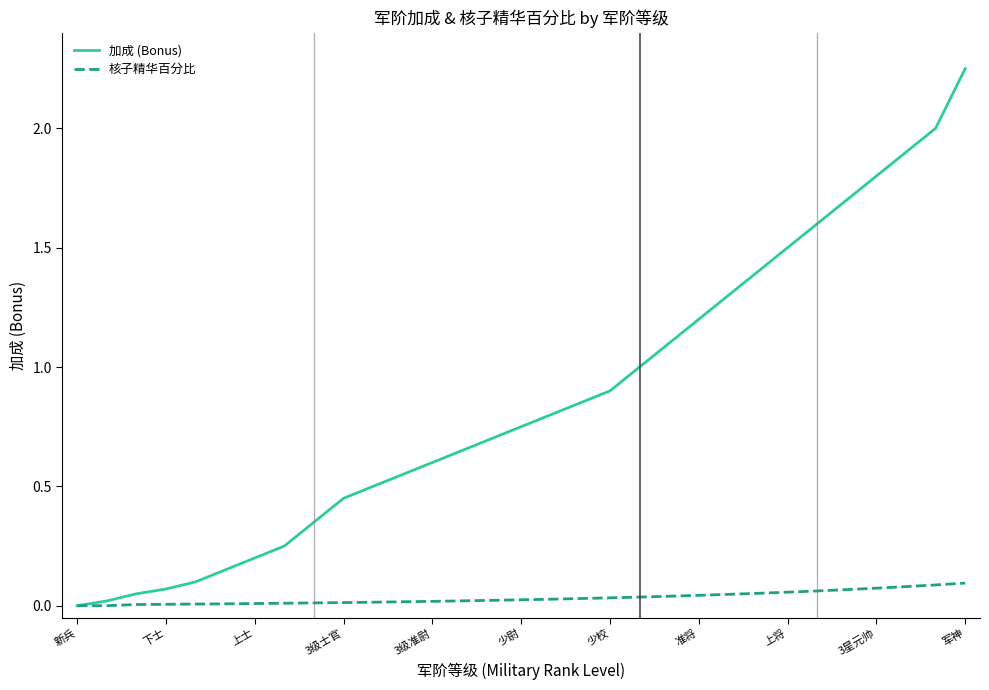

Which series has the largest total across all categories?

加成 (Bonus)